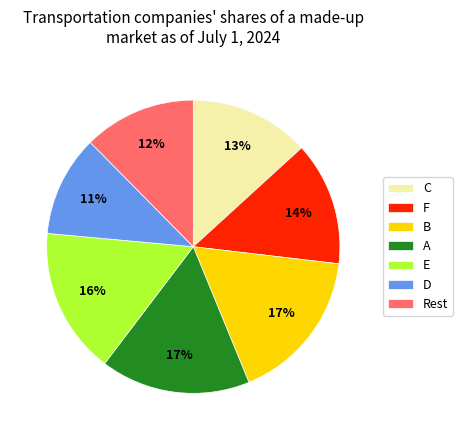

The F slice represents 7% of the pie. True or false?

False